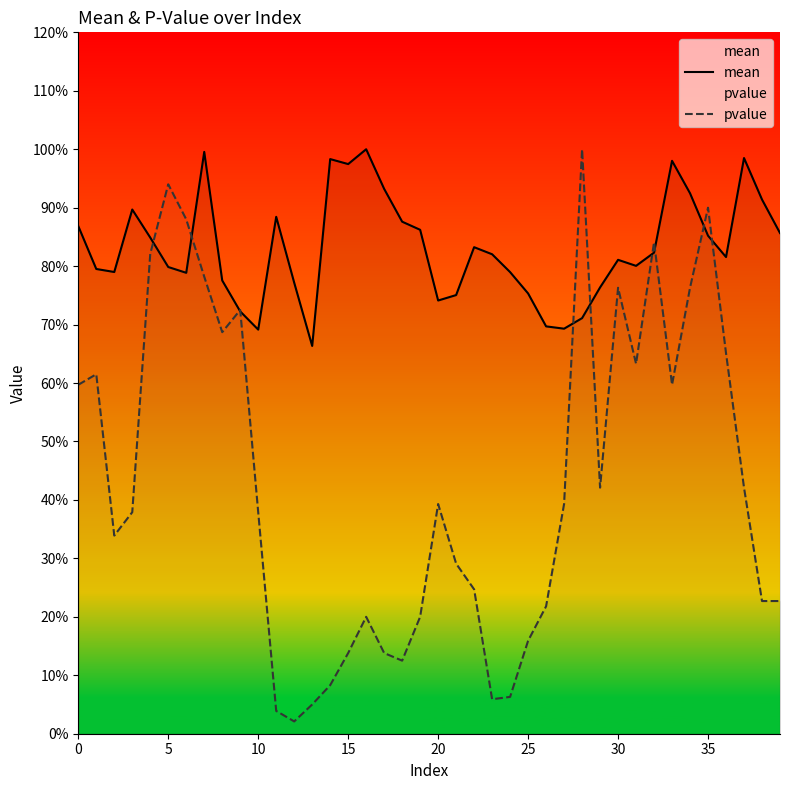

Is this an area chart (filled region under the line)?

No